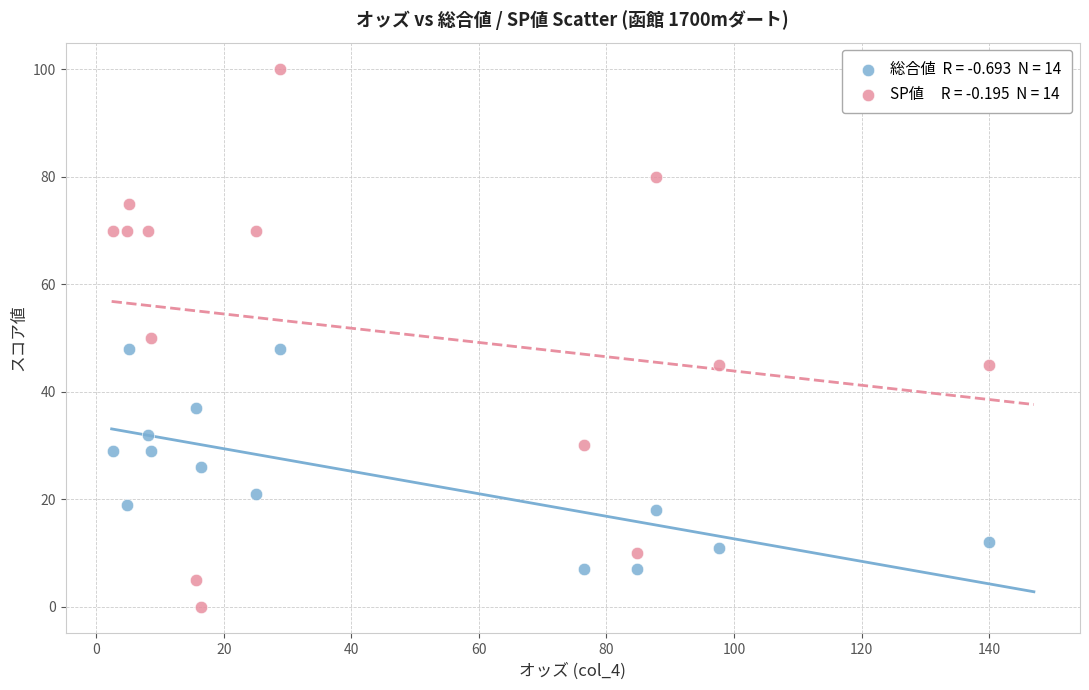

Across all data points, what is the range of Y values (max minus min)?

100